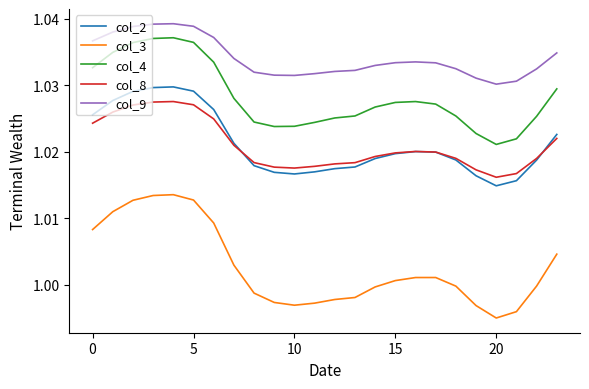

Does the chart have visible grid lines?

No